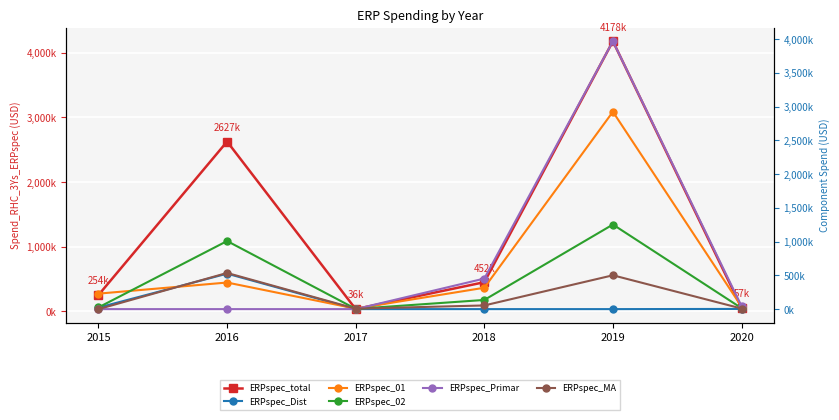

At 2017, list the series in order from smallest to largest.

Spend_RHC_3Ys_ERPspec_Dist, Spend_RHC_3Ys_ERPspec_Primar, Spend_RHC_3Ys_ERPspec_02, Spend_RHC_3Ys_ERPspec_MA, Spend_RHC_3Ys_ERPspec_01, Spend_RHC_3Ys_ERPspec